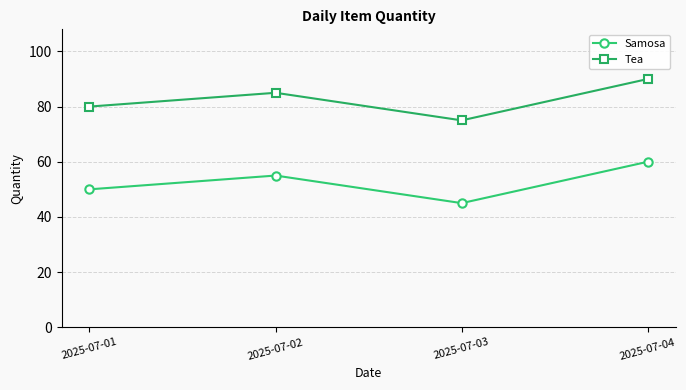

What is the value of the Tea point at the 3rd from the left?

75